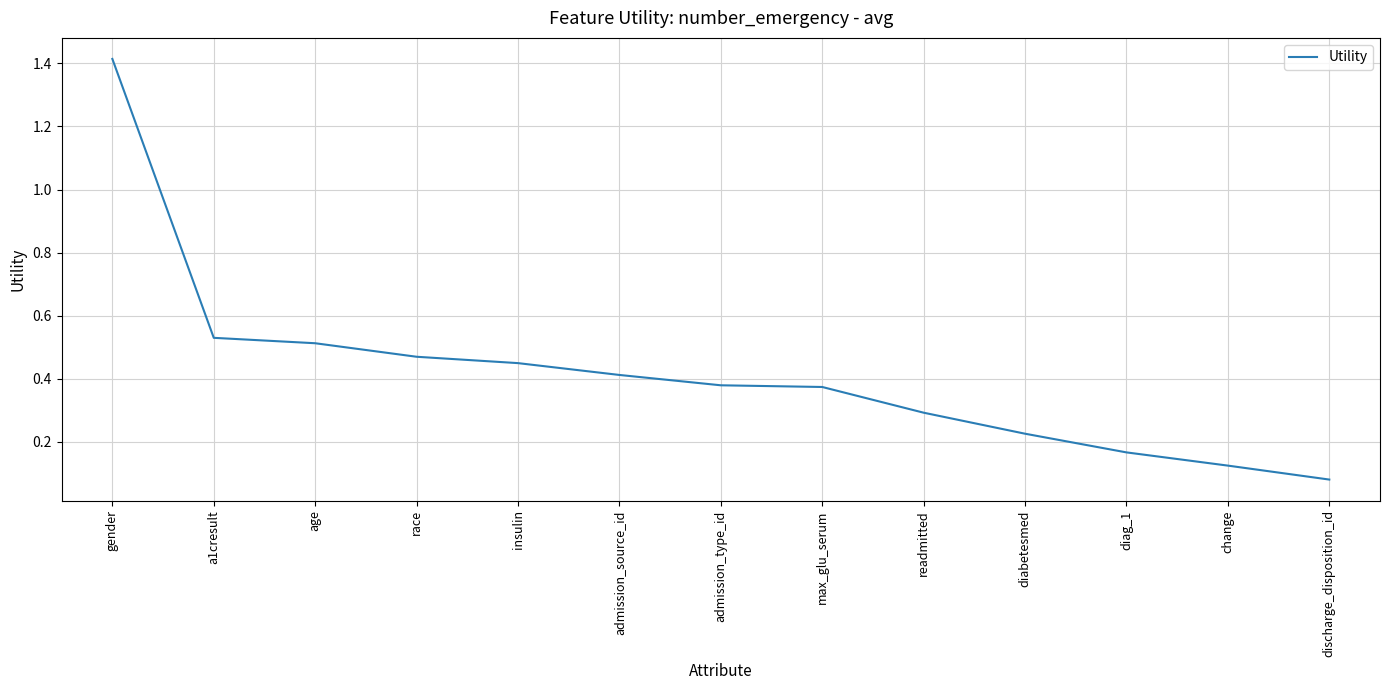

At which category does the chart reach its peak across all series?

gender